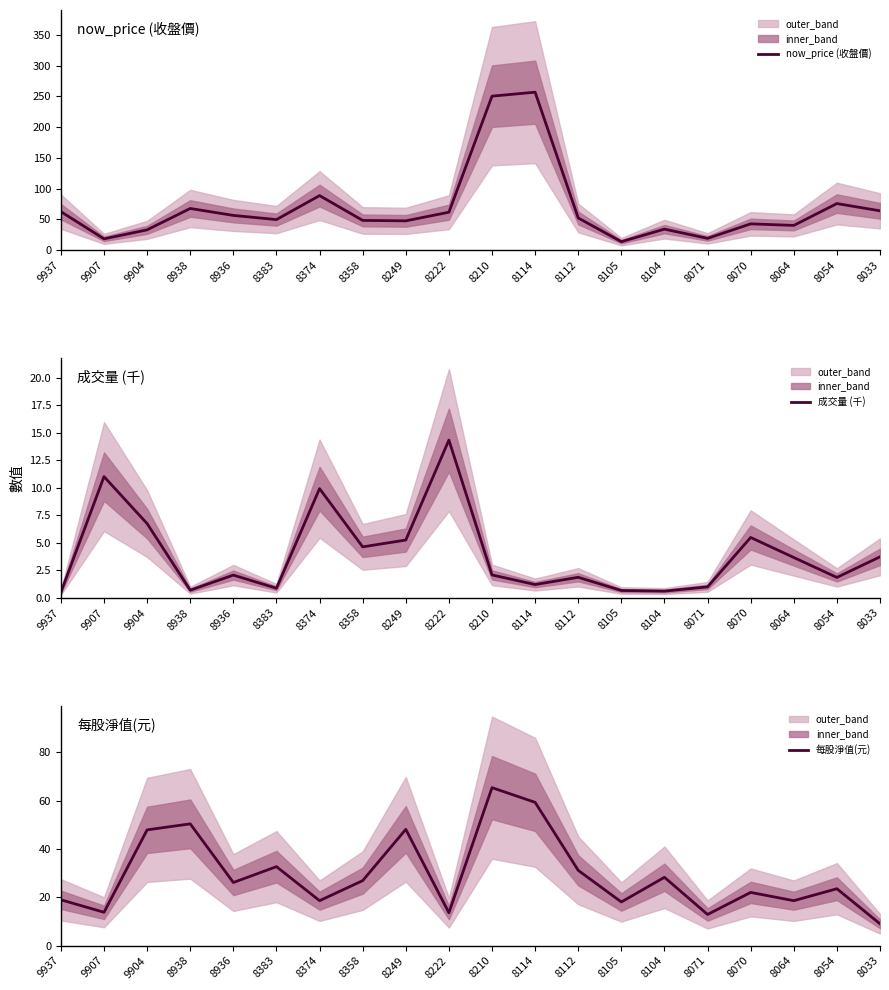

Which category has the lowest value across all series?

9937